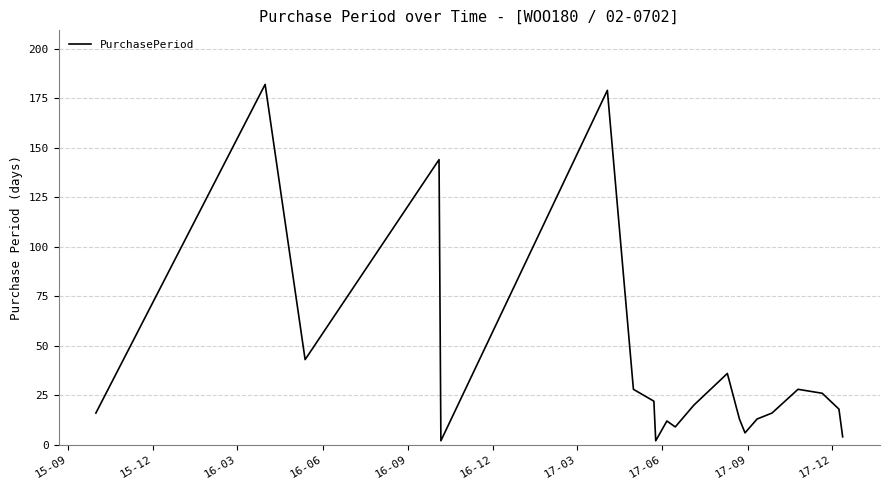

Does the chart have visible grid lines?

Yes